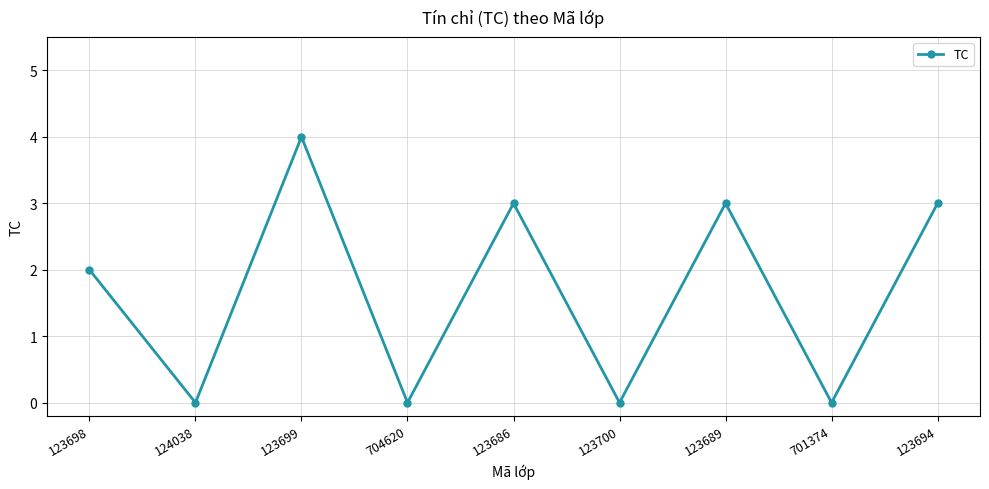

What is the difference between the second highest and minimum values?

3